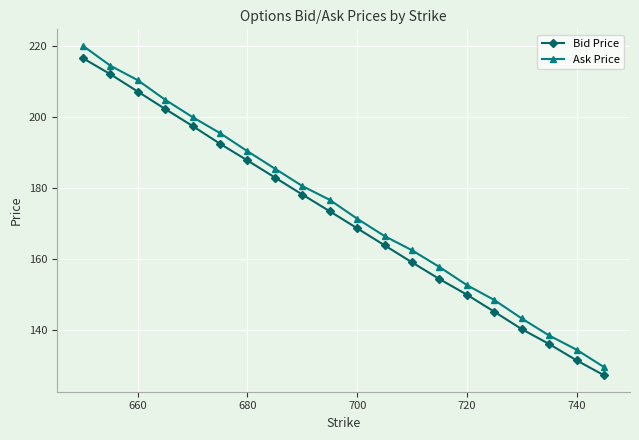

What is the minimum value shown in the chart?

127.3